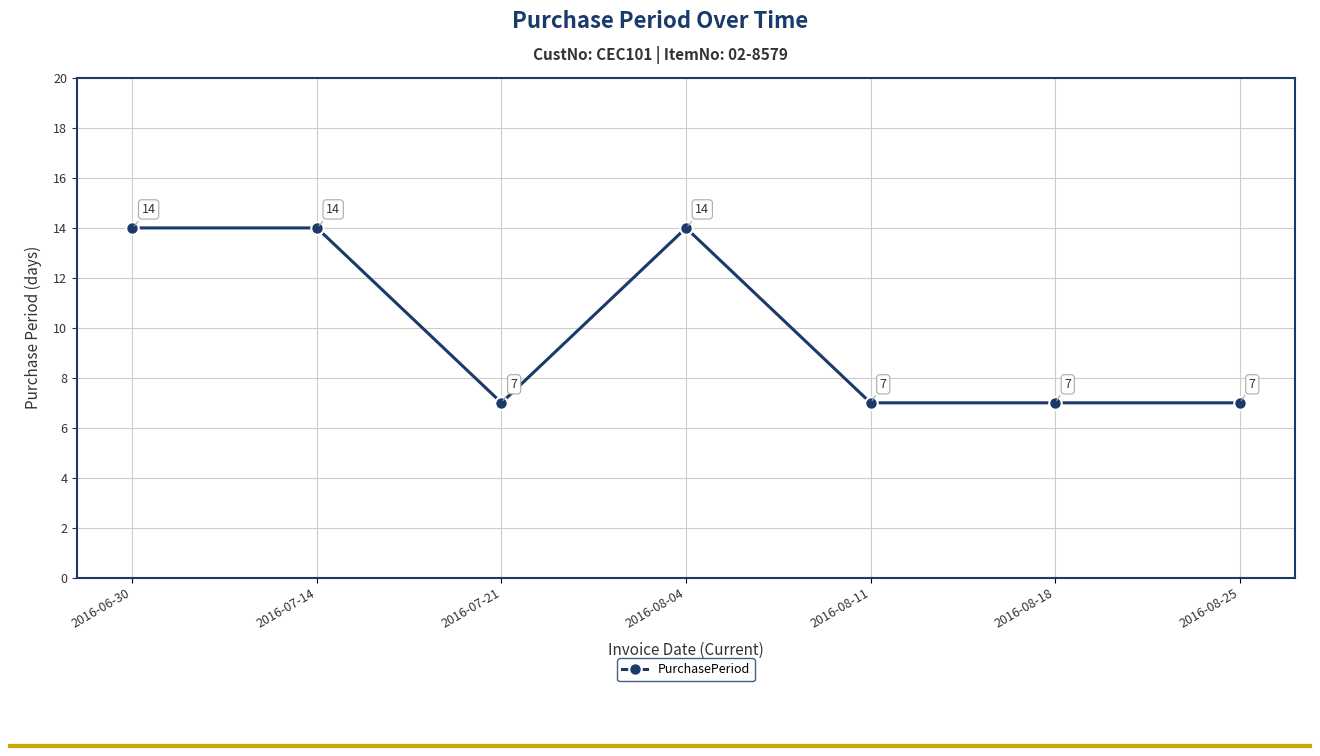

What is the label of the 3rd point from the left?

2016-07-21